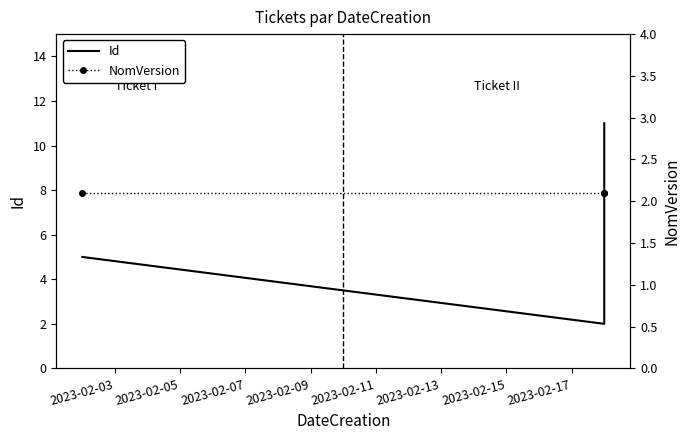

Which series has the largest total across all categories?

Id